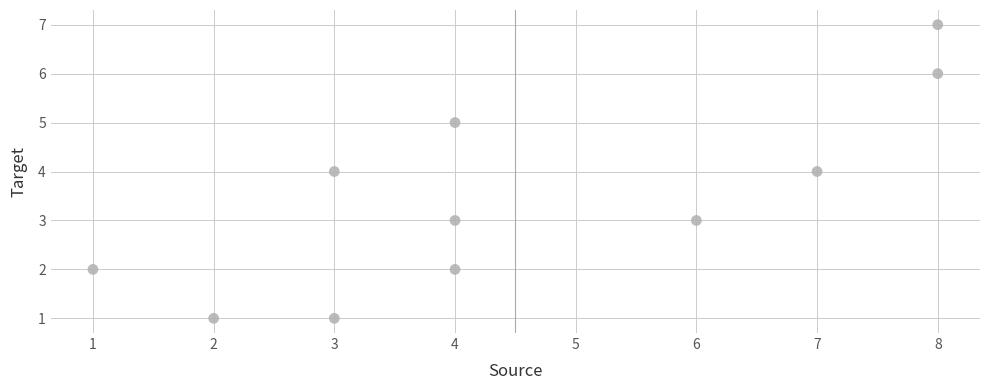

What is the average Y value?

3